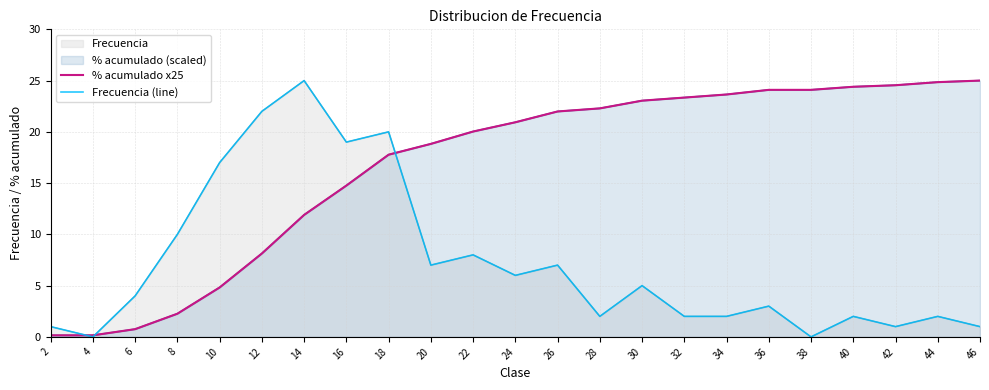

What is the sum of the % acumulado x25 values at 44 and 12?

33.0